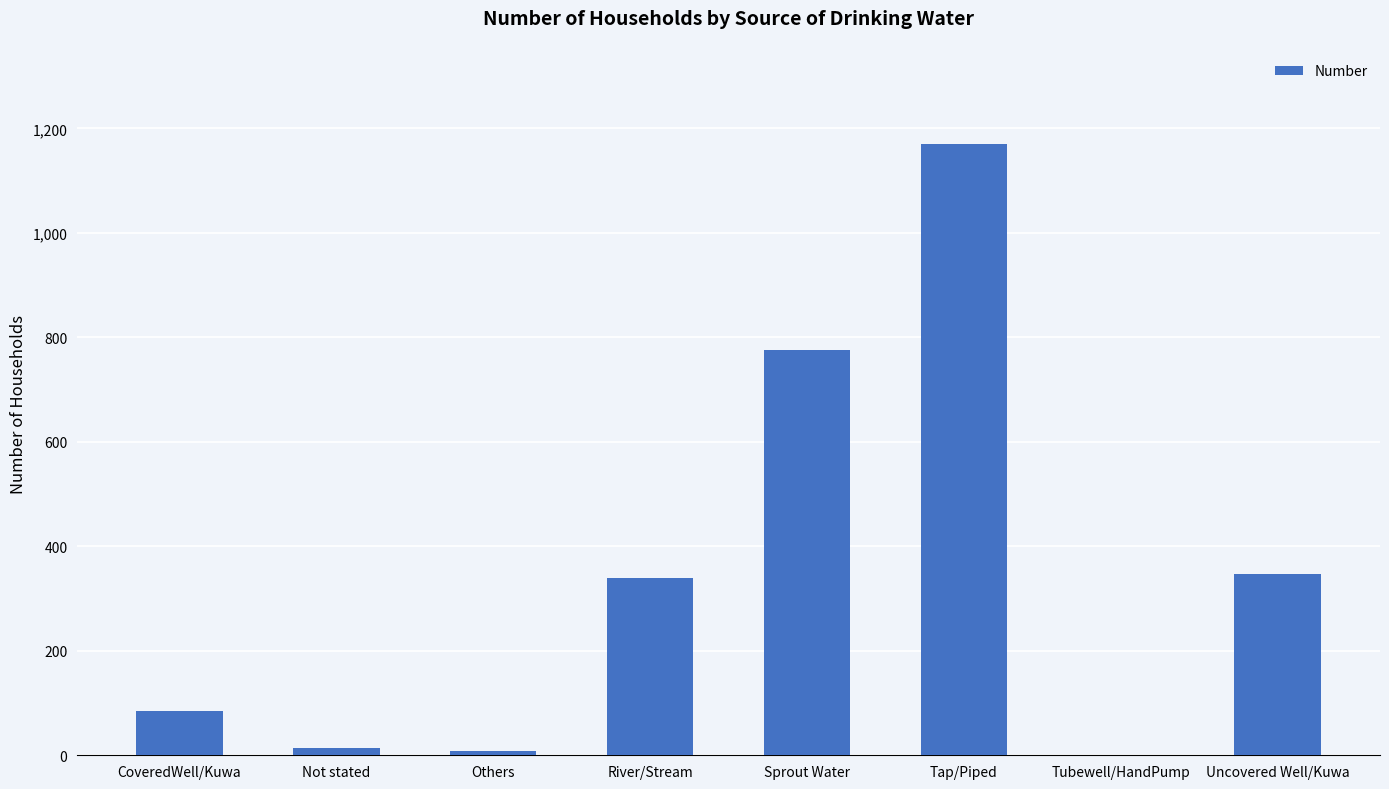

What is the sum of the values at Sprout Water and Tap/Piped?

1946